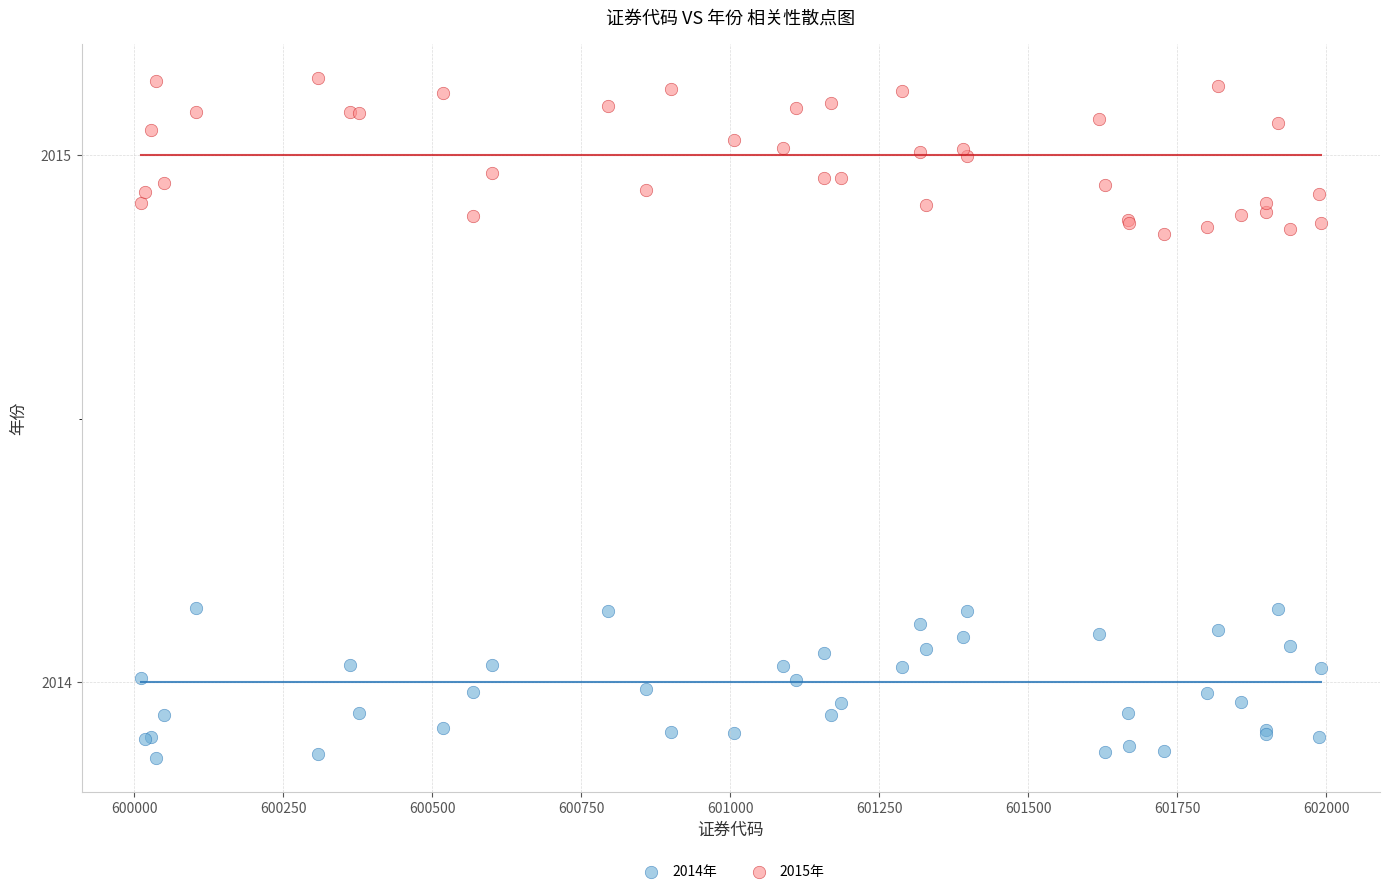

Which series contains the highest Y value?

2015年